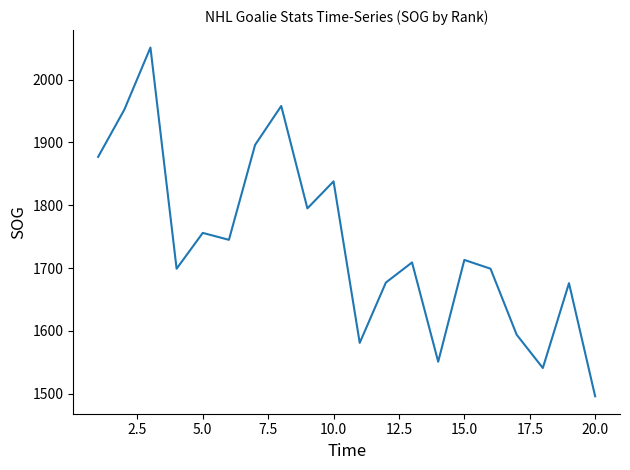

How many distinct data groups are displayed?

1